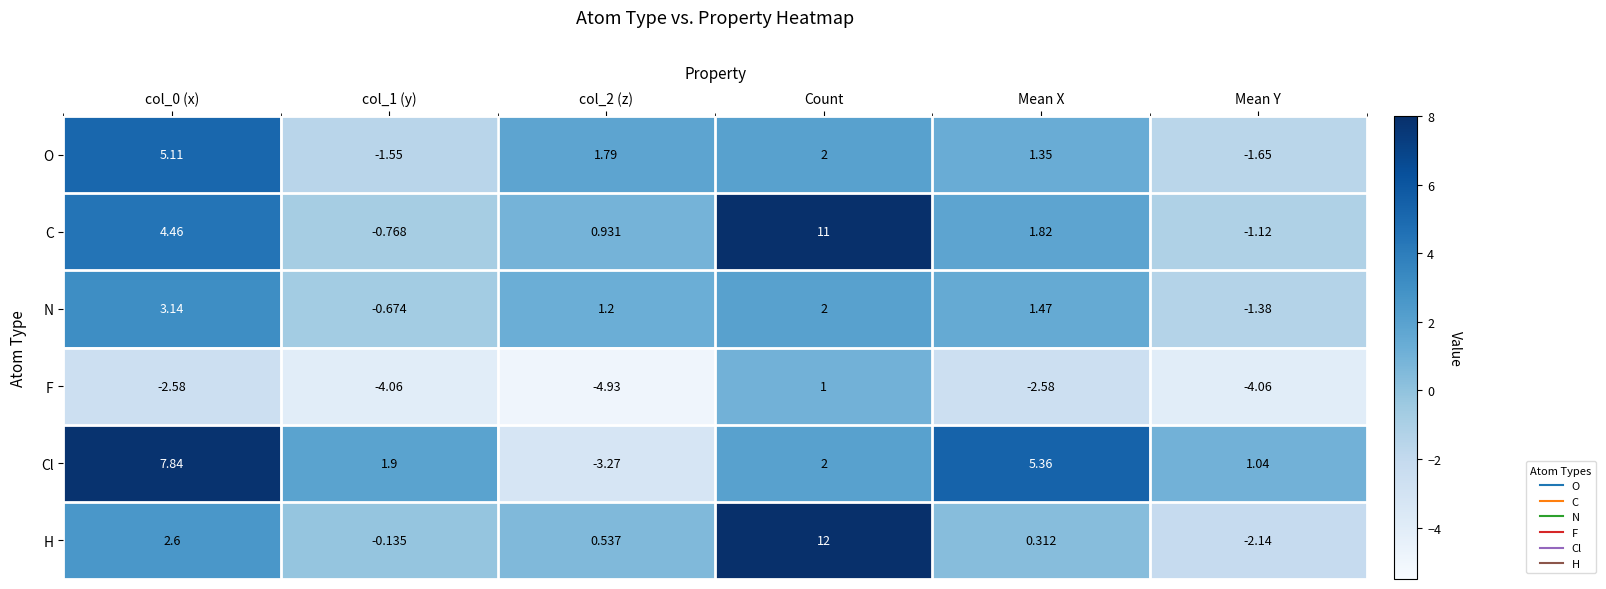

Rank the series by their maximum value, from highest to lowest.

H, C, Cl, O, N, F